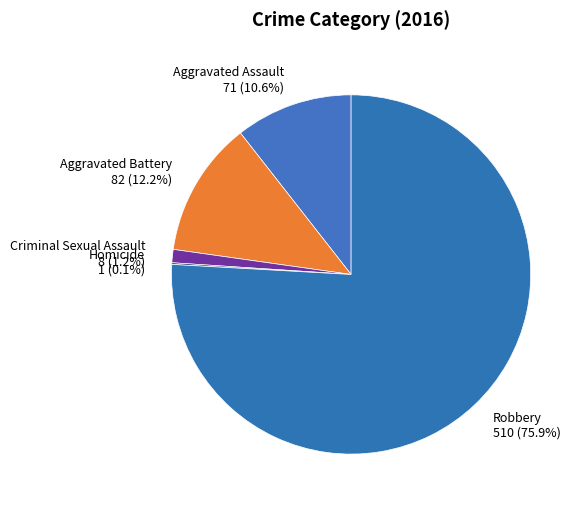

True or false: Aggravated Assault accounts for 22% of the total.

False